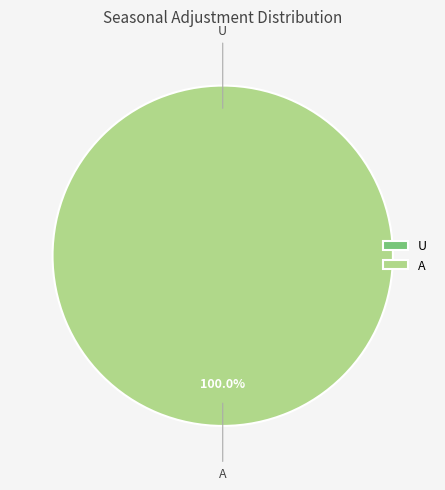

To the nearest percent, what is the combined percentage of U and A?

100%